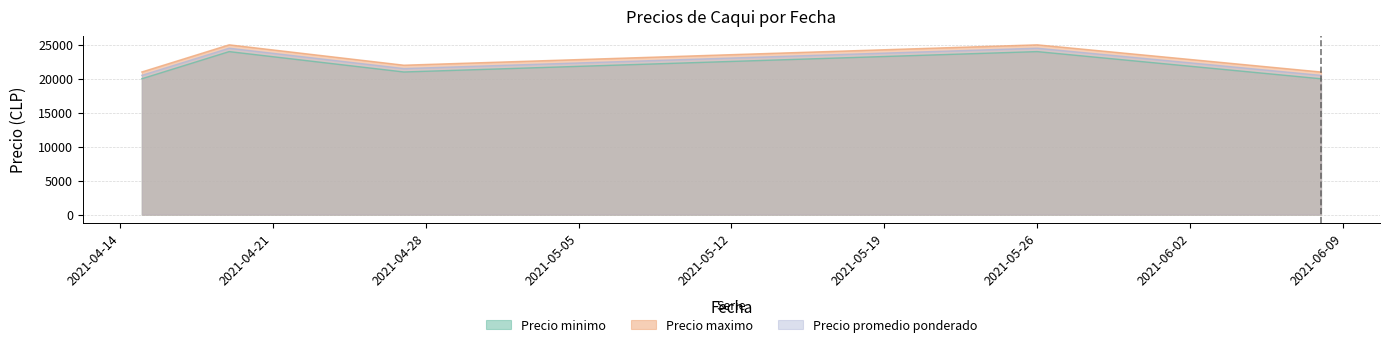

The Precio maximo series shows 10870 at 2021-04-27. True or false?

False